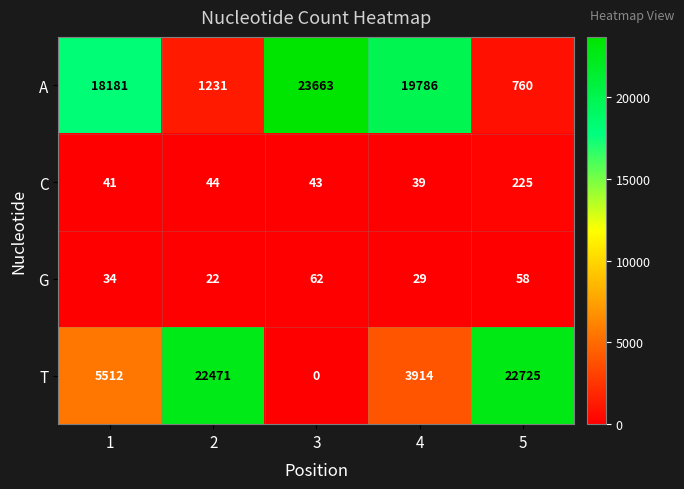

The G series shows 17 at 3. True or false?

False